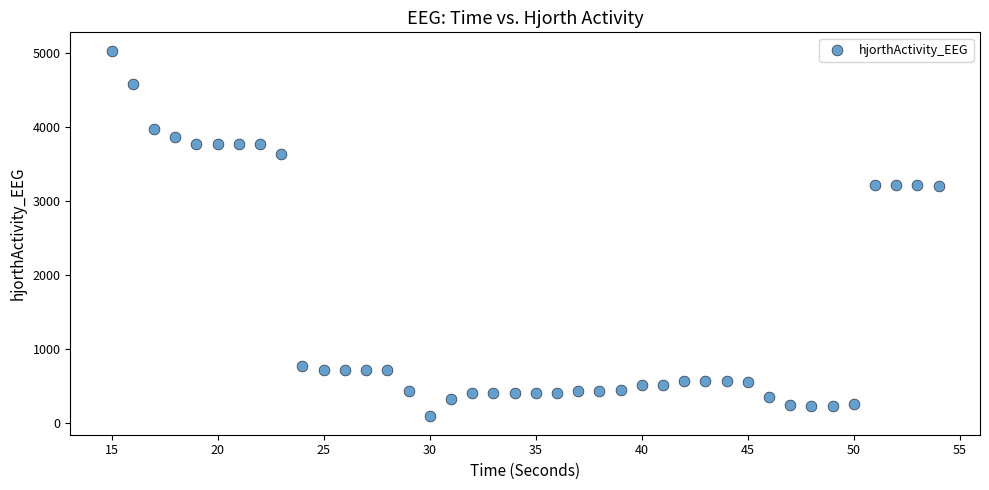

What is the range of Y values (max minus min)?

4945.4